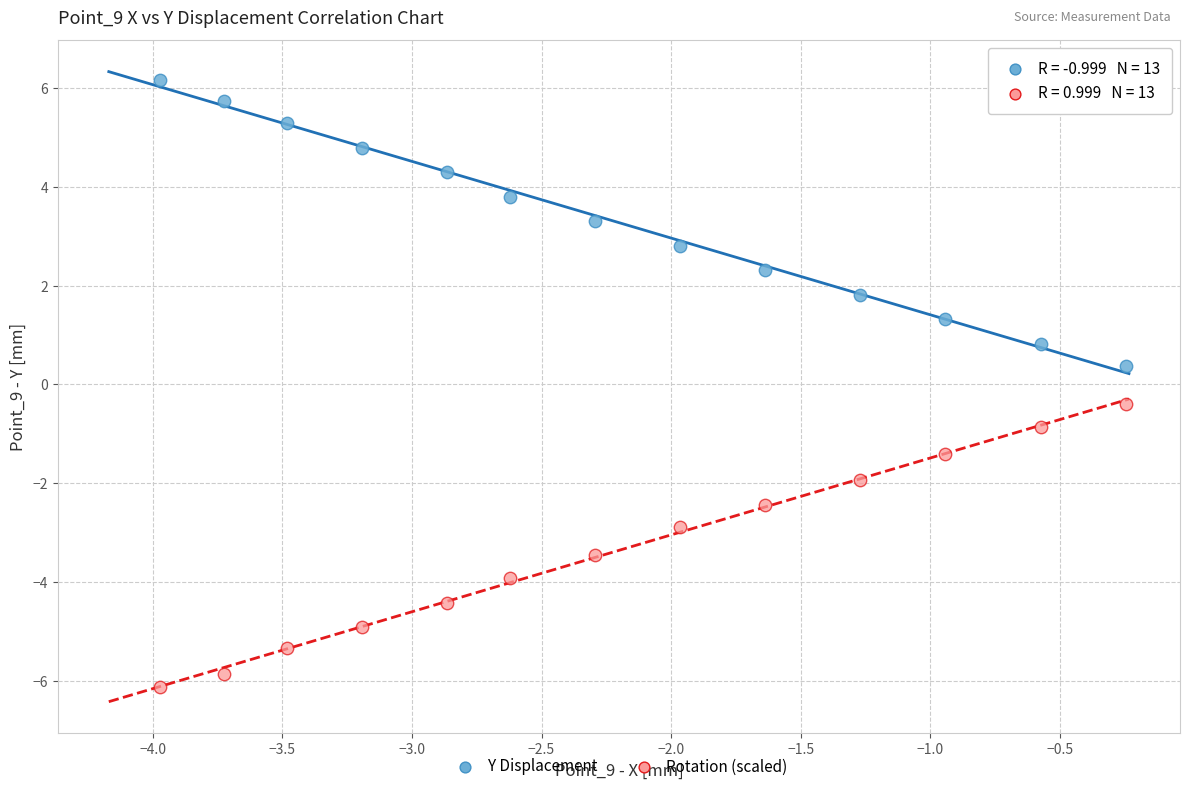

Across all data points, what is the range of Y values (max minus min)?

12.3